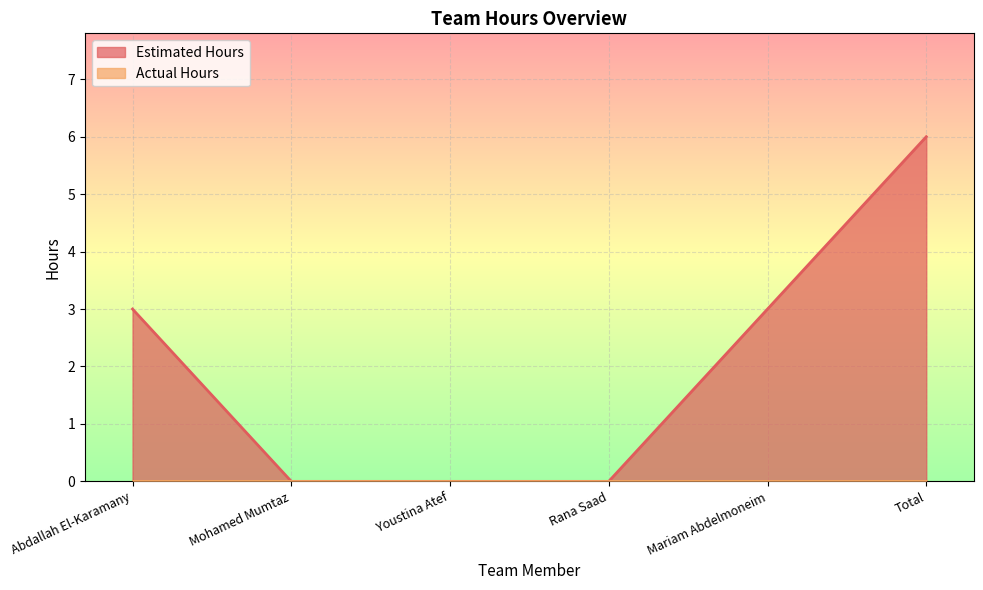

What position from the left is Total?

6